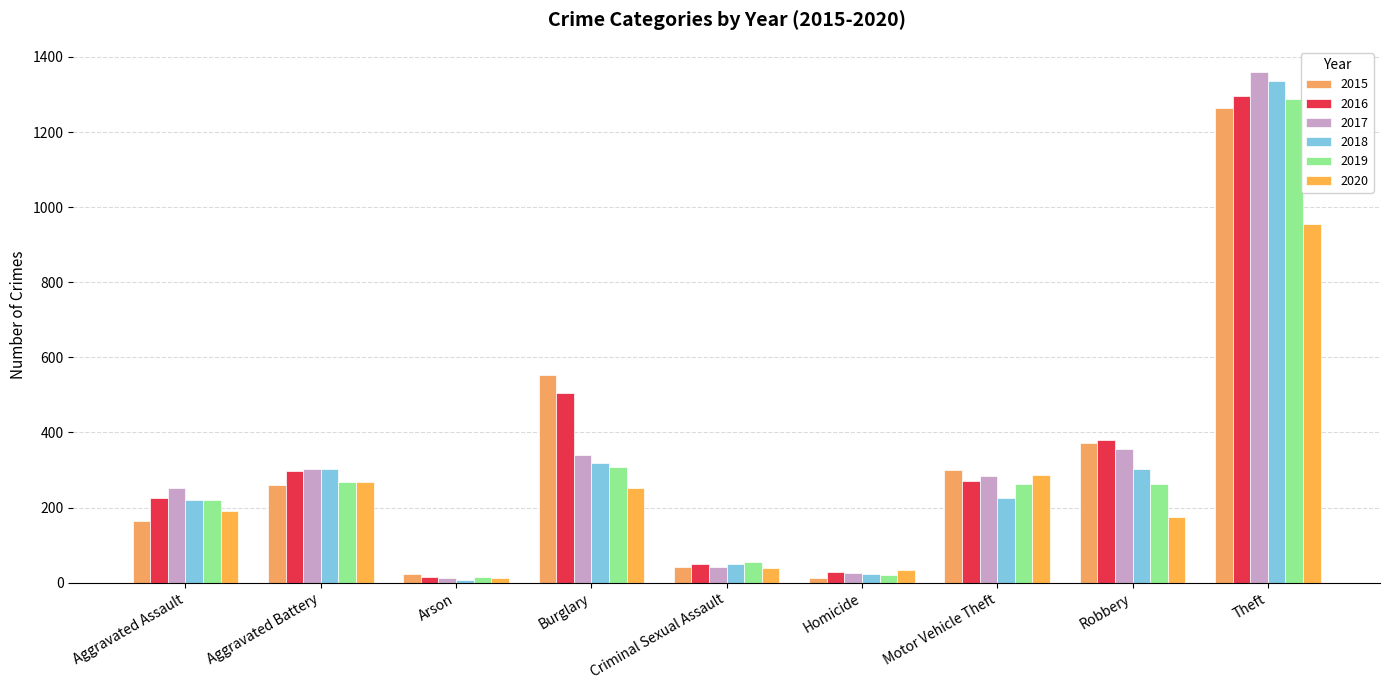

Is it true that 2018 equals 319 at Burglary?

True